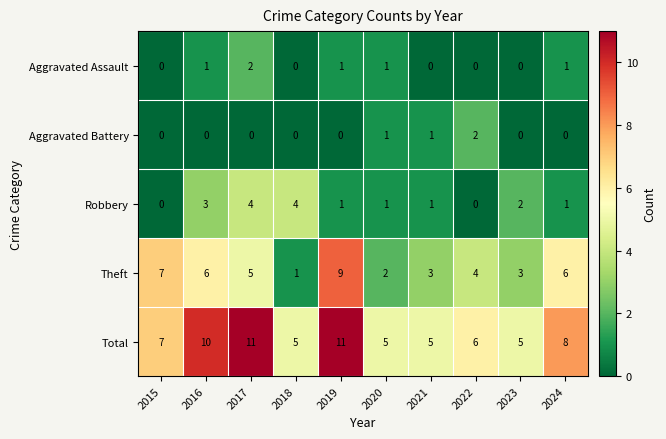

Which category has the lowest value in the Theft series?

2018